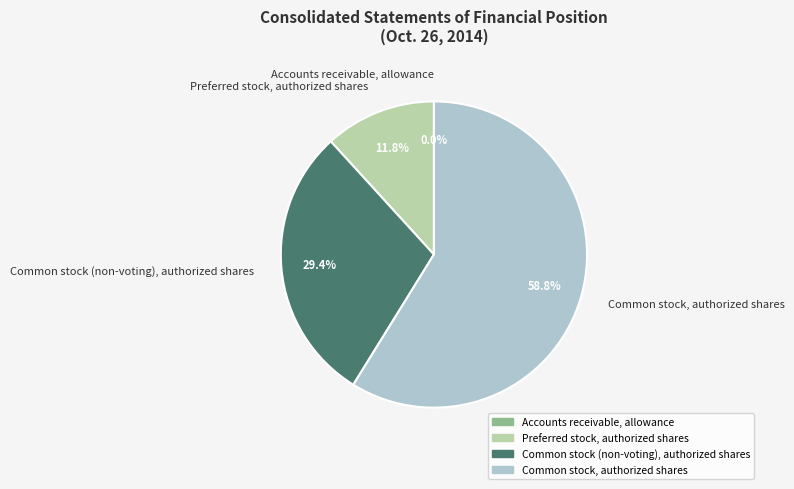

What portion of the pie excludes Preferred stock, authorized shares?

88.2%